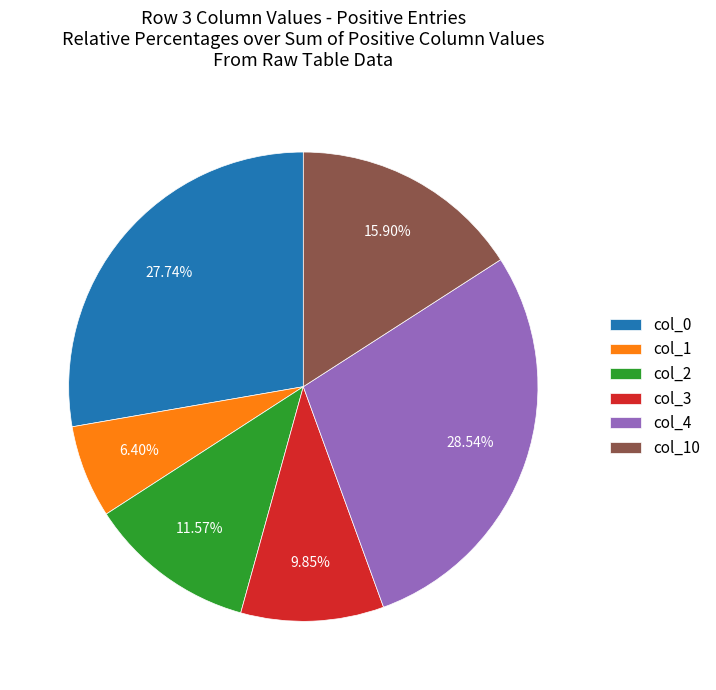

What is the smallest slice in the pie chart?

col_1